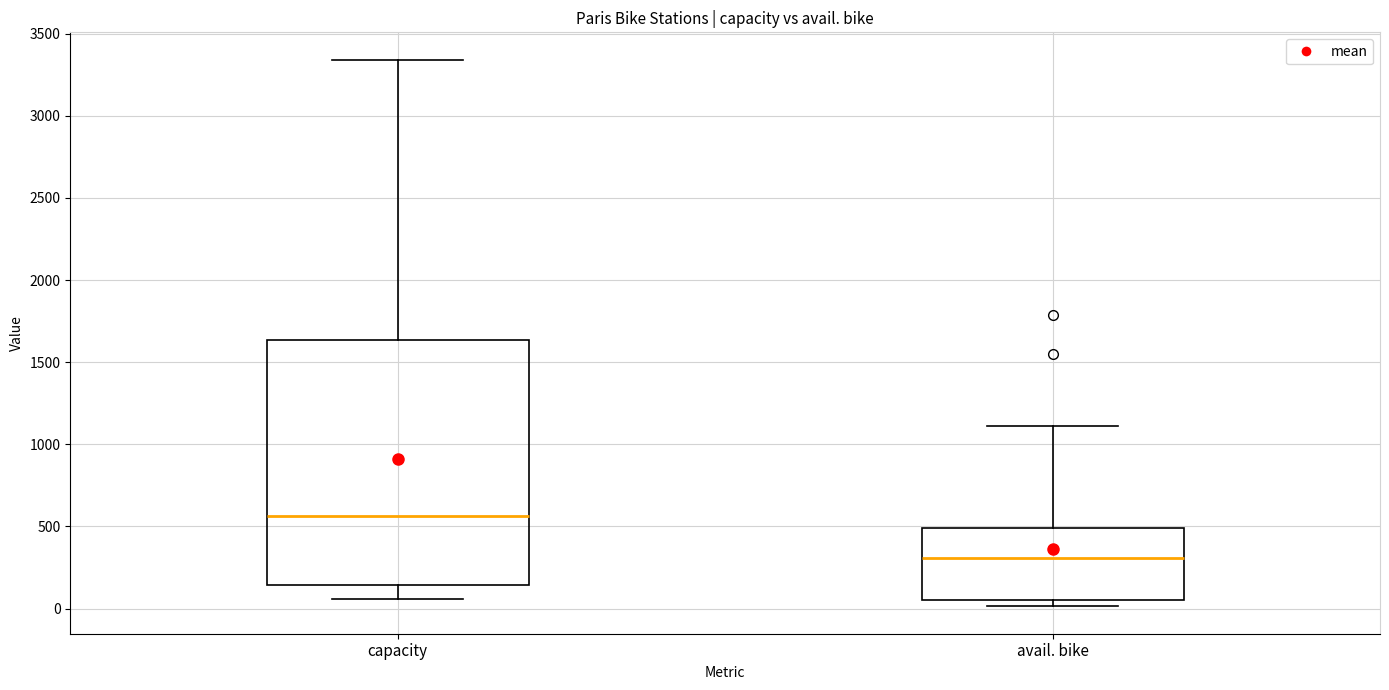

Which box is the tallest, from its lower edge to its upper edge?

capacity